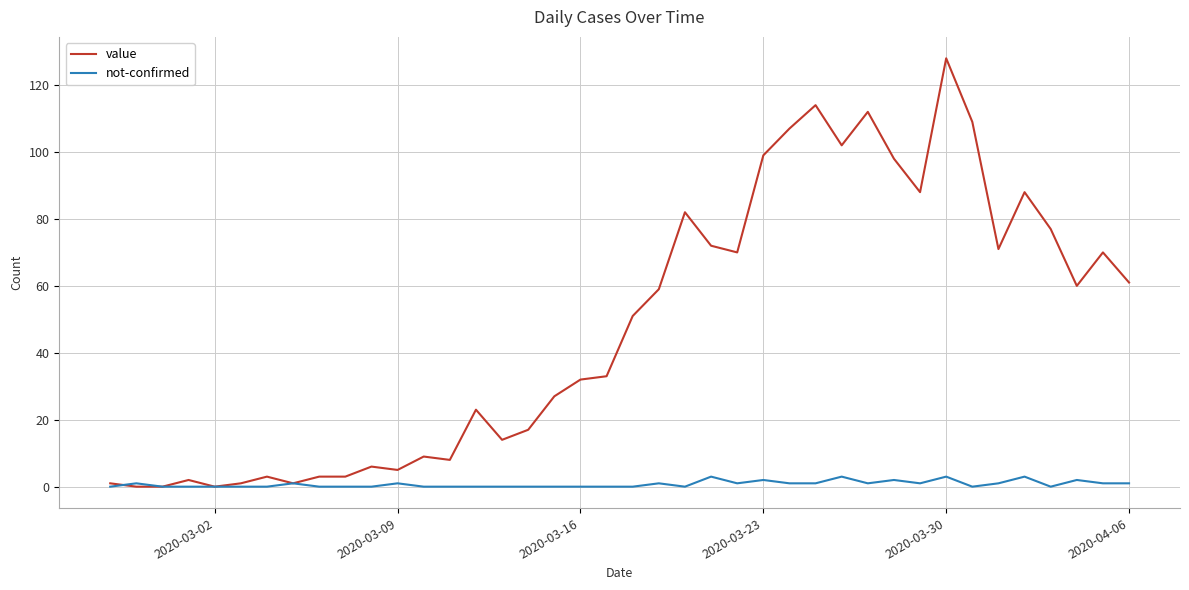

Which series has the largest total across all categories?

value